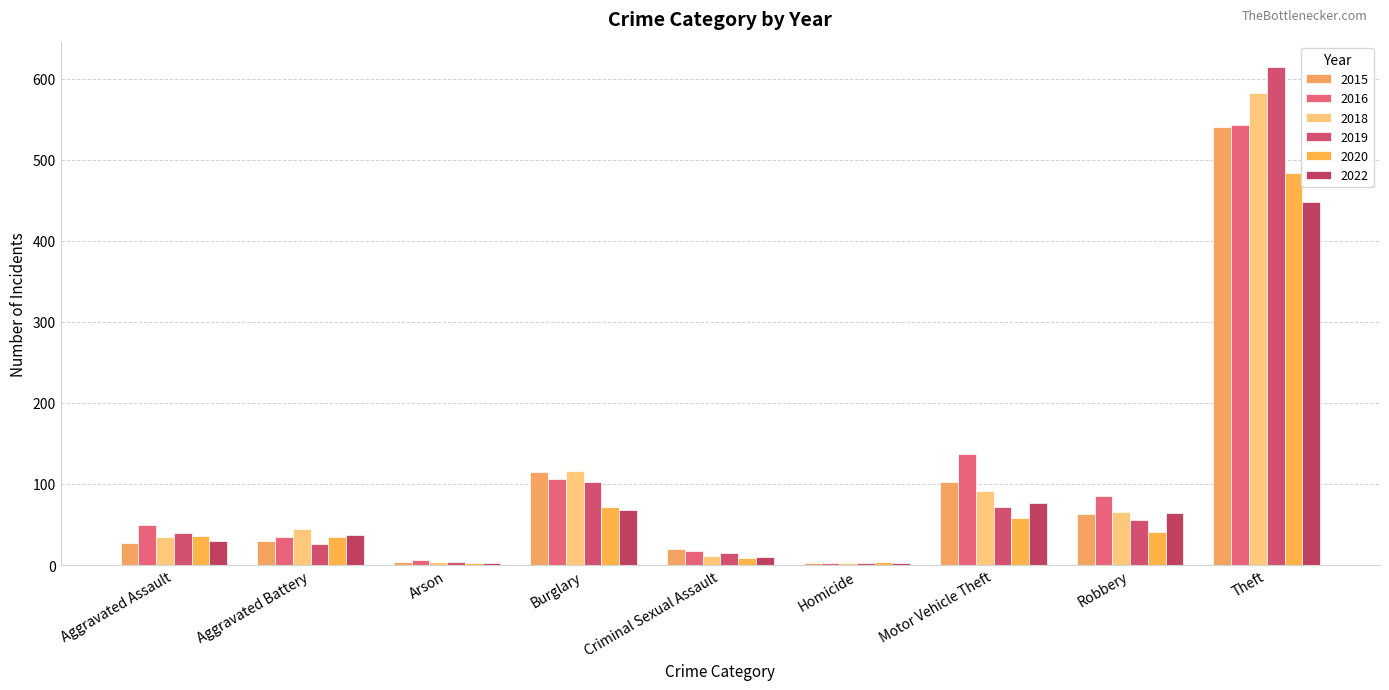

Is the value of 2022 at Arson greater than the value of 2020 at Homicide?

No